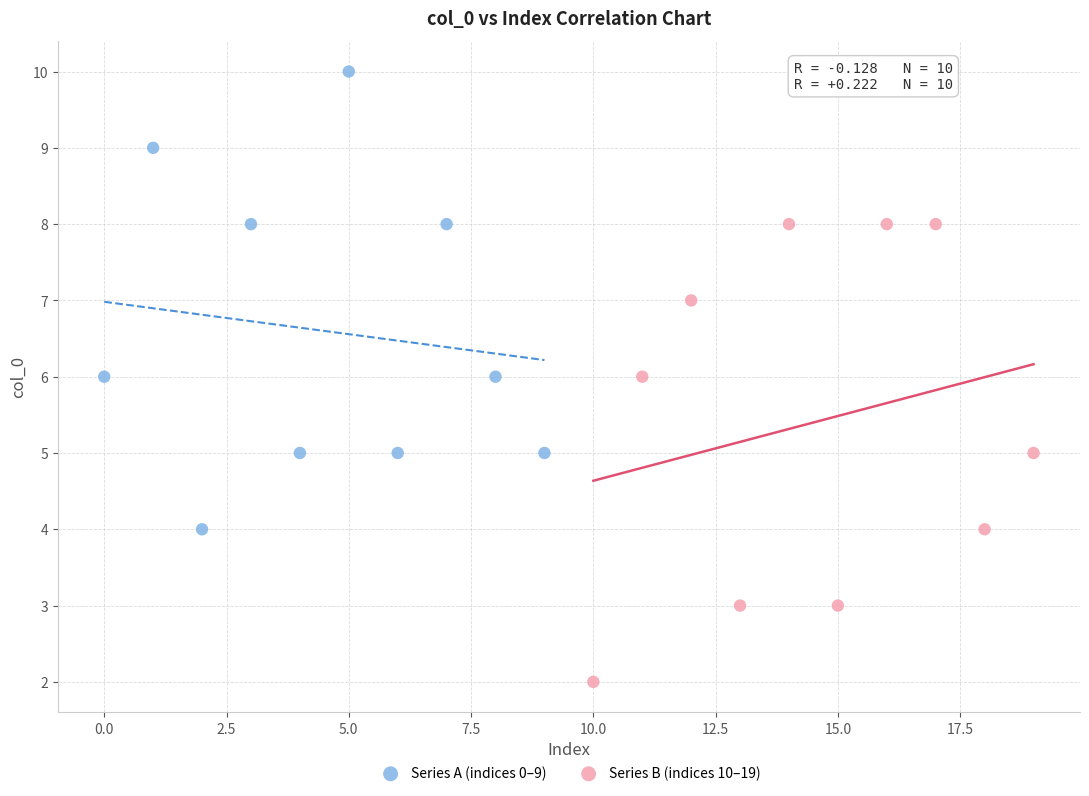

Which series reaches the maximum Y coordinate?

Series A (indices 0–9)